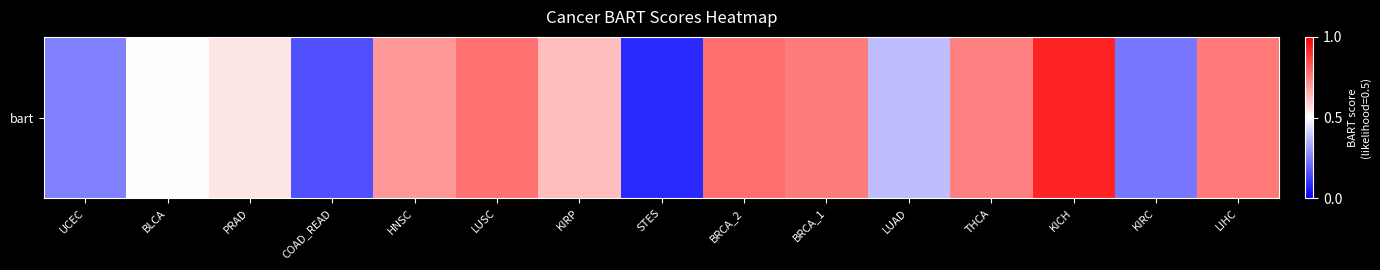

List the labels in order of value, largest first.

KICH, BRCA_2, LUSC, LIHC, BRCA_1, THCA, HNSC, KIRP, PRAD, BLCA, LUAD, UCEC, KIRC, COAD_READ, STES